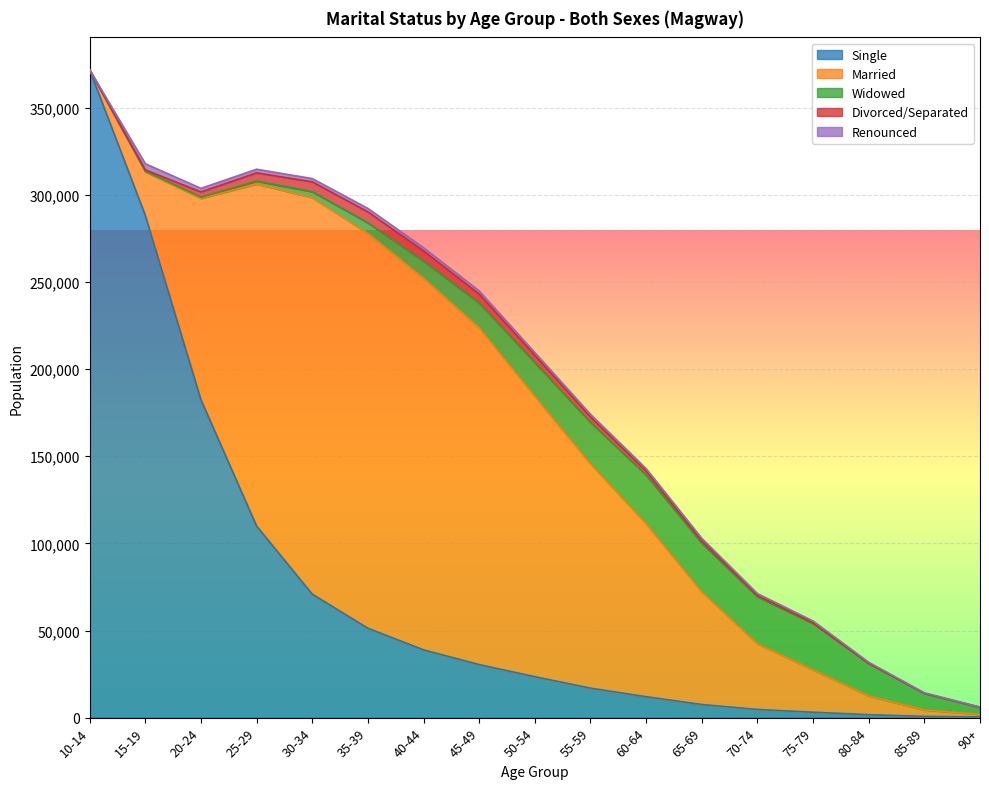

What are all the series names shown in the legend?

Single, Married, Widowed, Divorced/Separated, Renounced